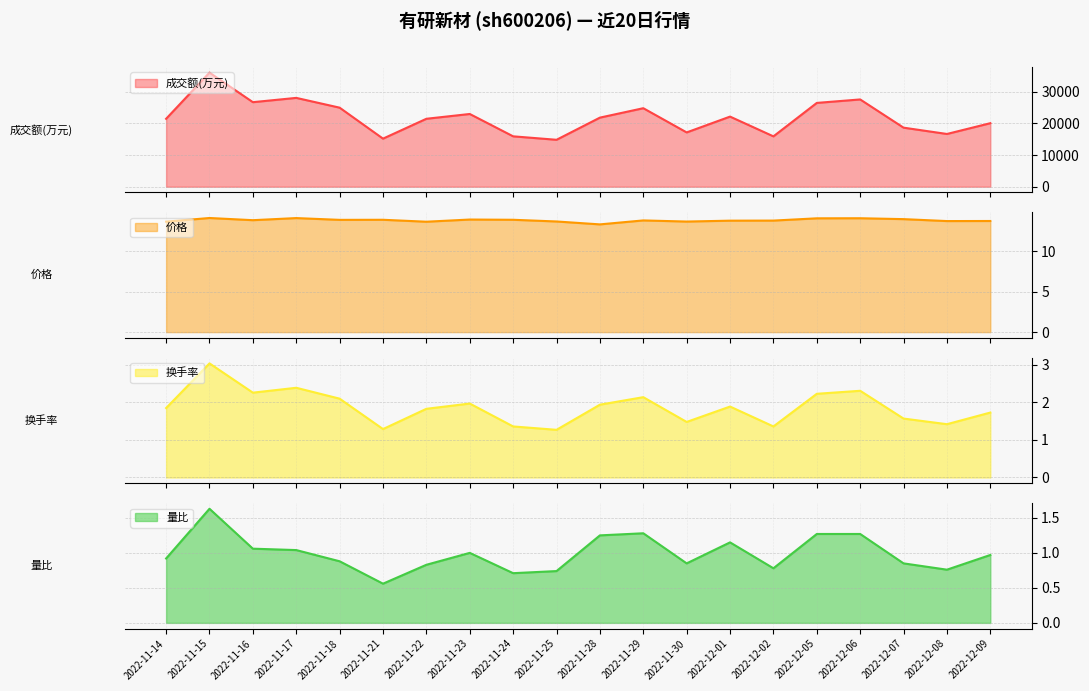

What is the total value across all series at 2022-11-25?

14834.7